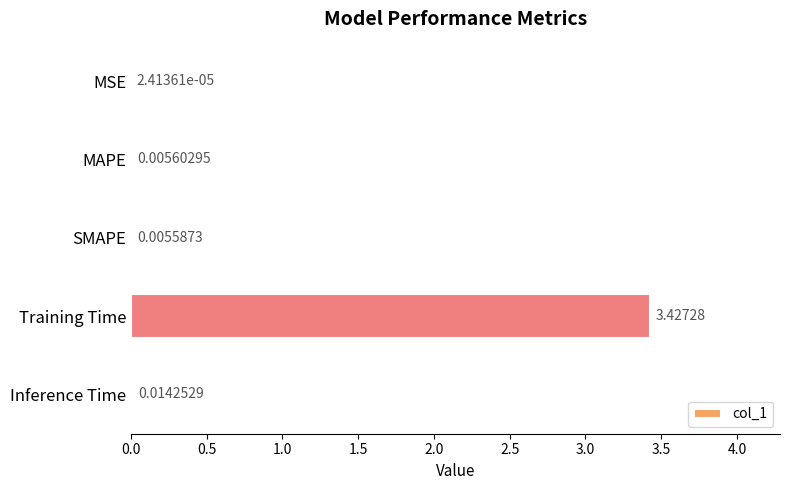

What is the sum of all values?

3.5